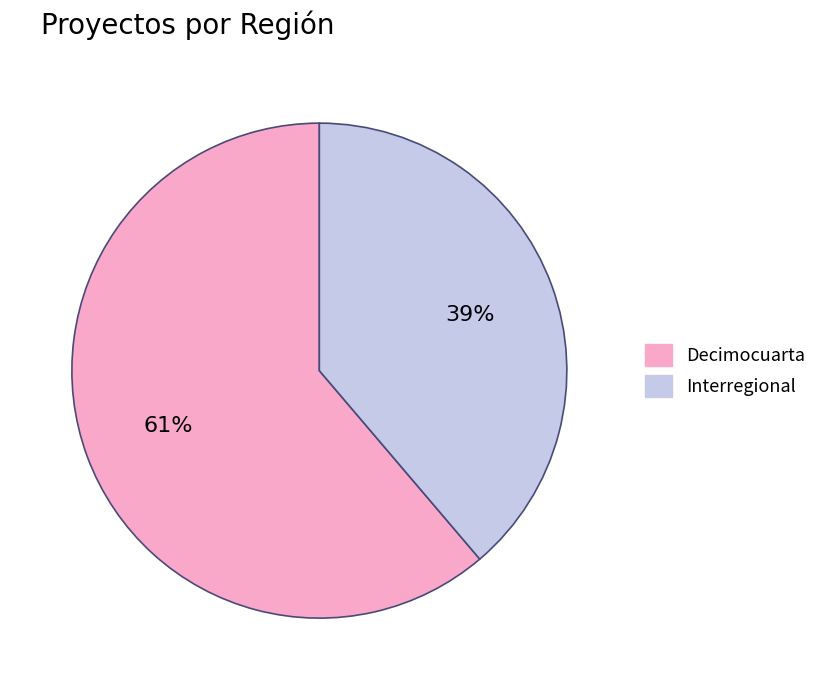

Which category has the smallest portion of the pie?

Interregional